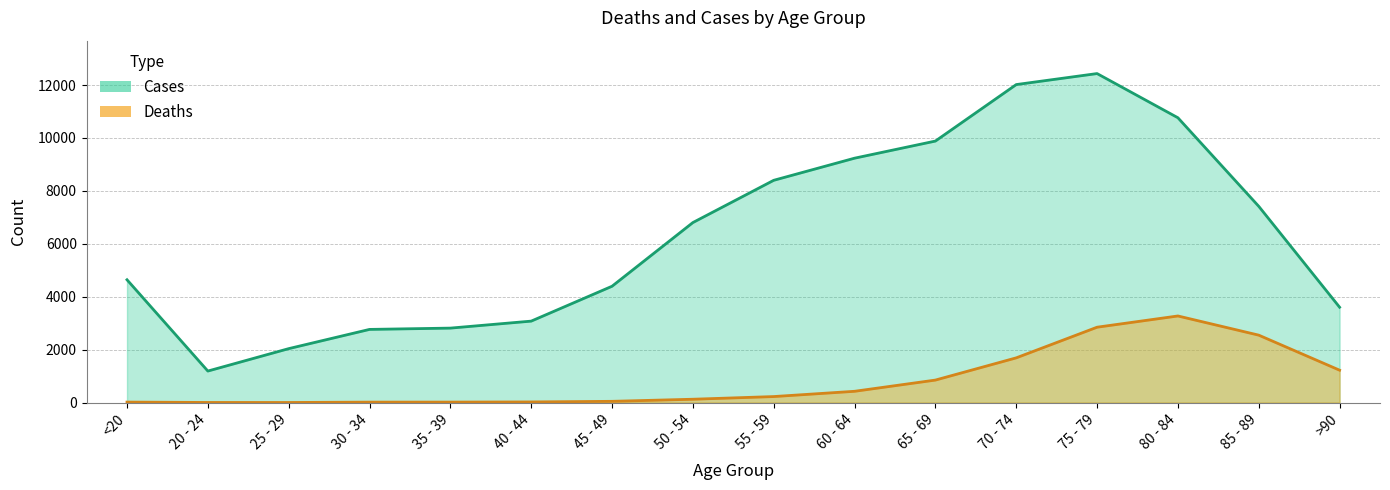

How many interior local peaks does the Cases series have?

1